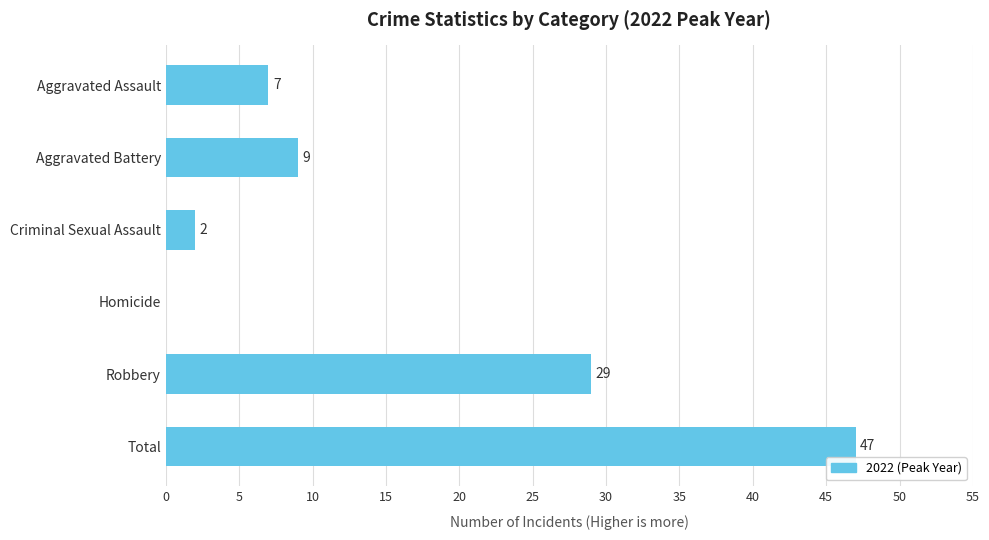

Reading top to bottom, extract all data points from this chart.

Aggravated Assault=7	Aggravated Battery=9	Criminal Sexual Assault=2	Homicide=0	Robbery=29	Total=47